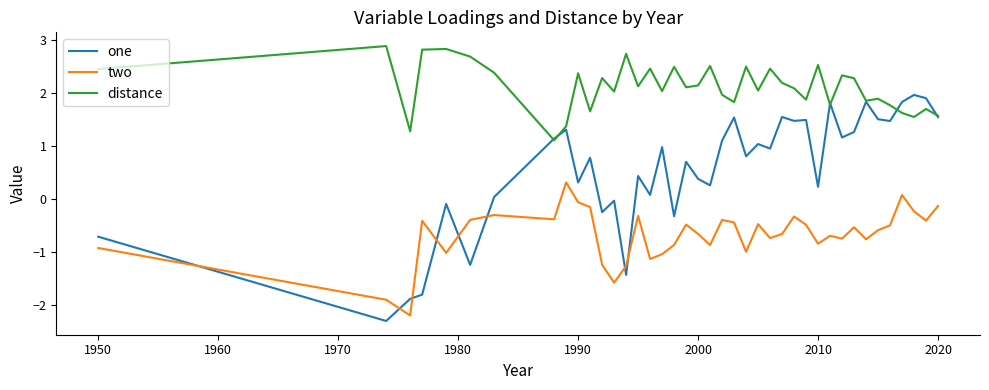

What is the minimum value shown in the chart?

-2.3